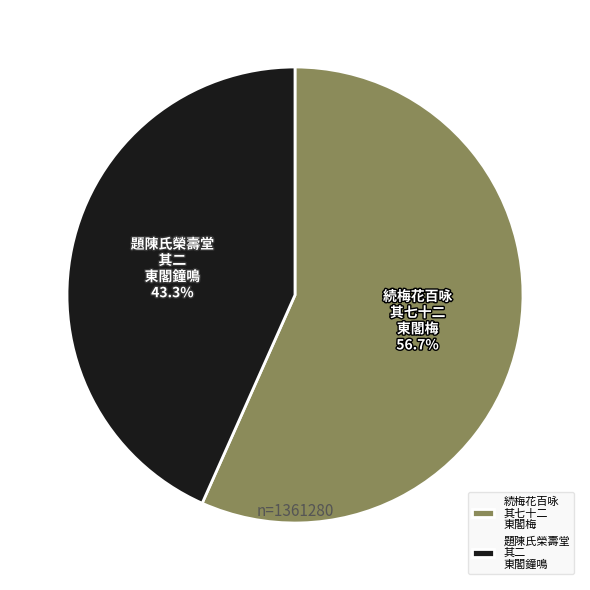

To the nearest percent, what is the average slice percentage?

50%